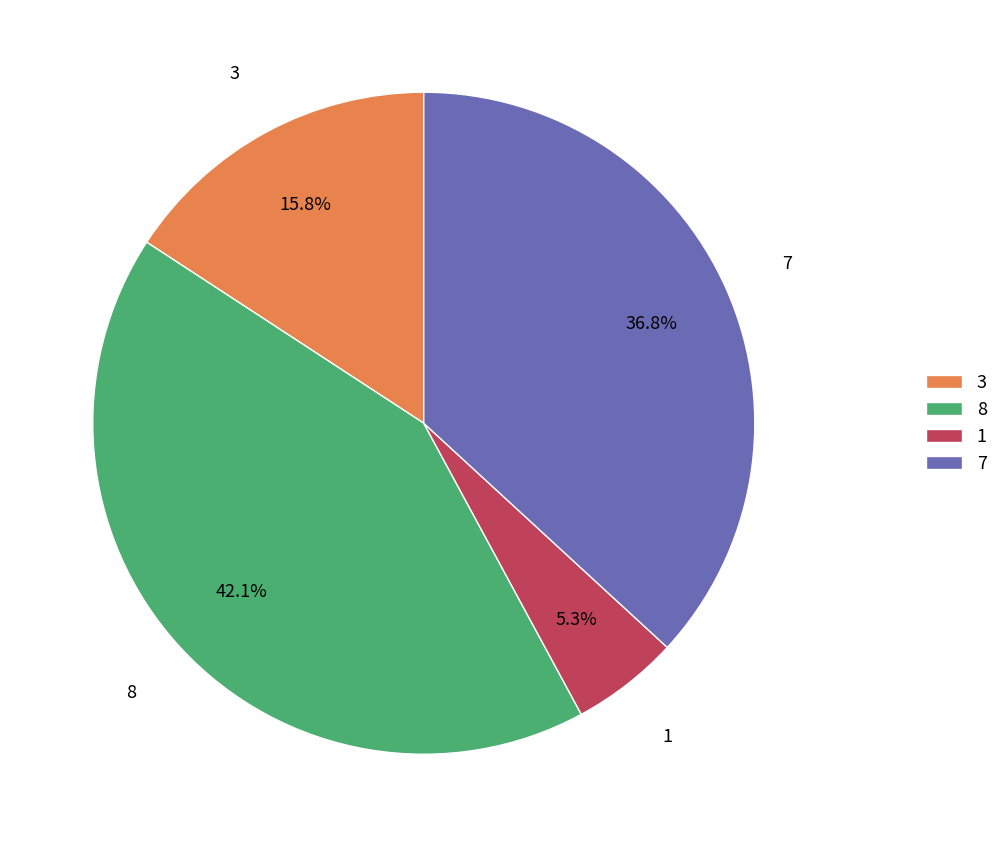

To the nearest percent, what is the combined percentage of 1 and 3?

21%